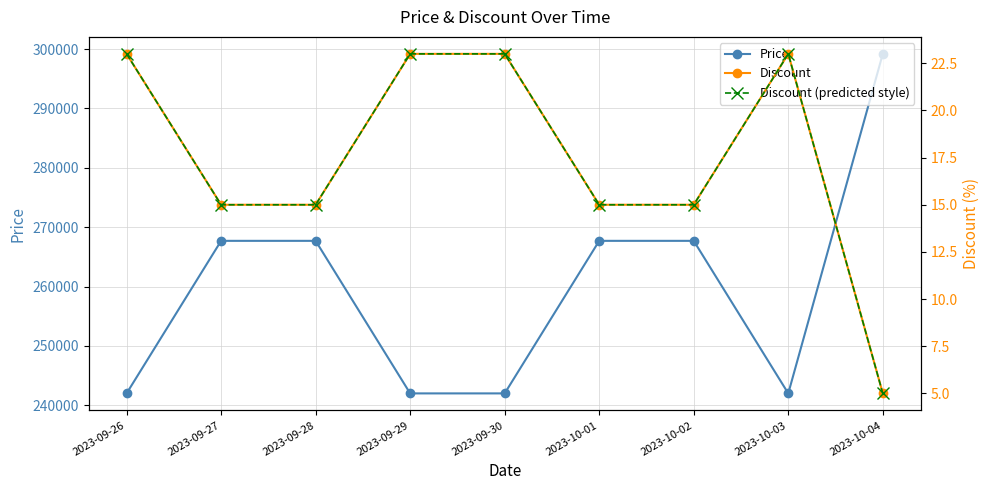

What is the label of the 9th point from the right?

2023-09-26